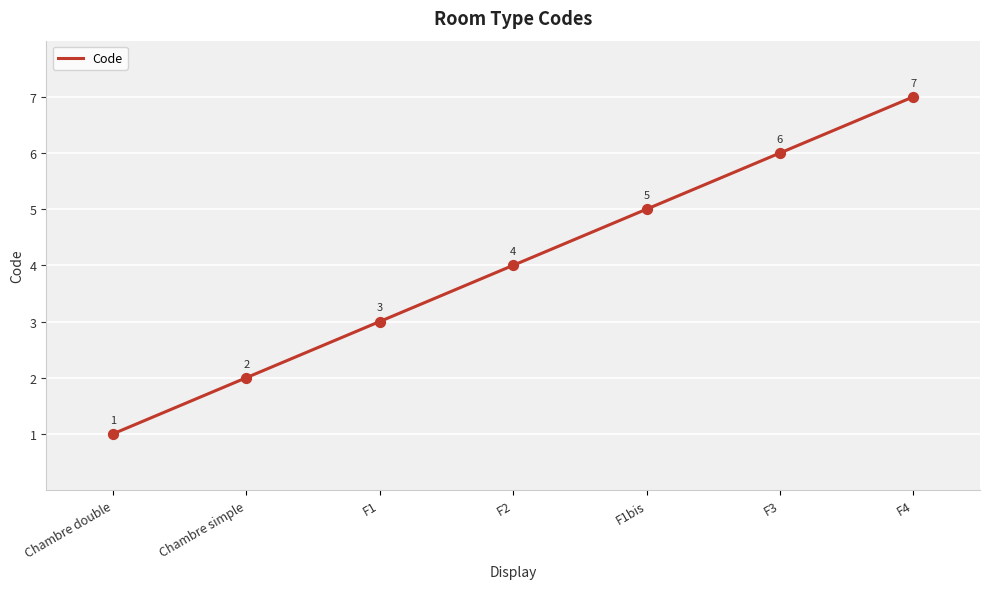

Which has a higher value, F2 or Chambre double?

F2